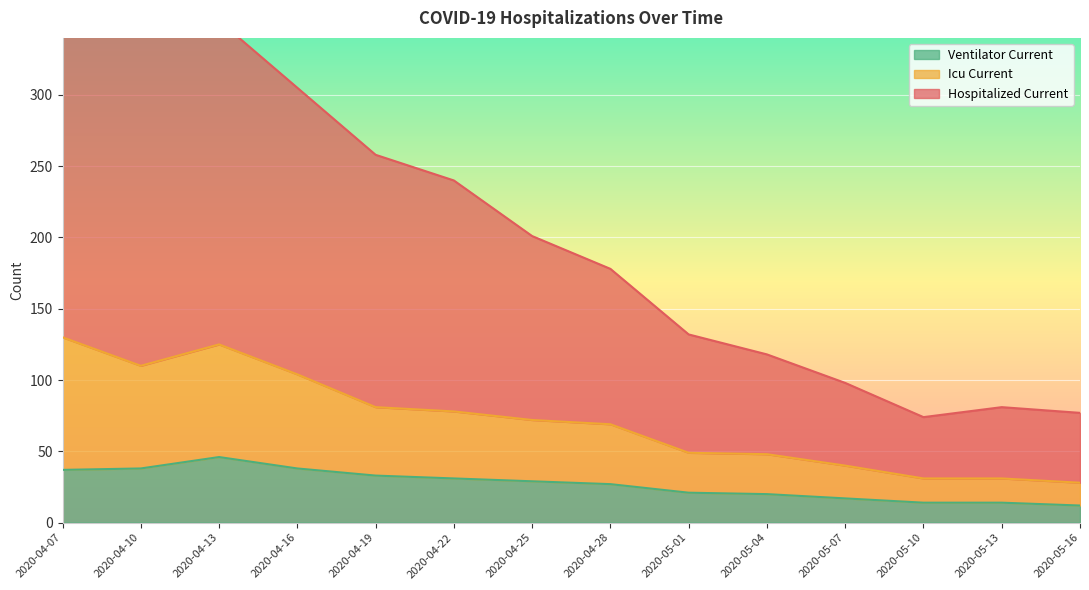

The value of icu_current at 2020-04-10 is 110. True or false?

True